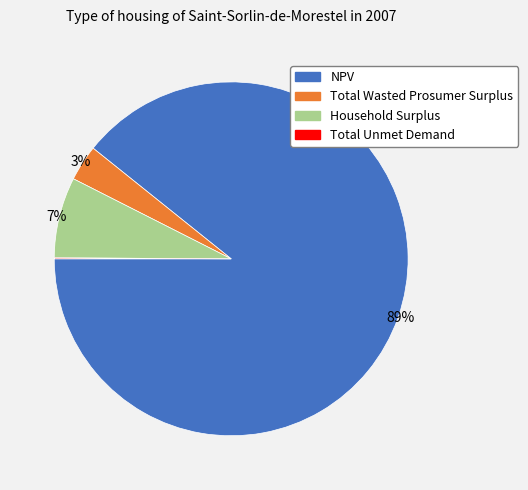

Do NPV and Total Wasted Prosumer Surplus together represent more than half of the pie?

Yes